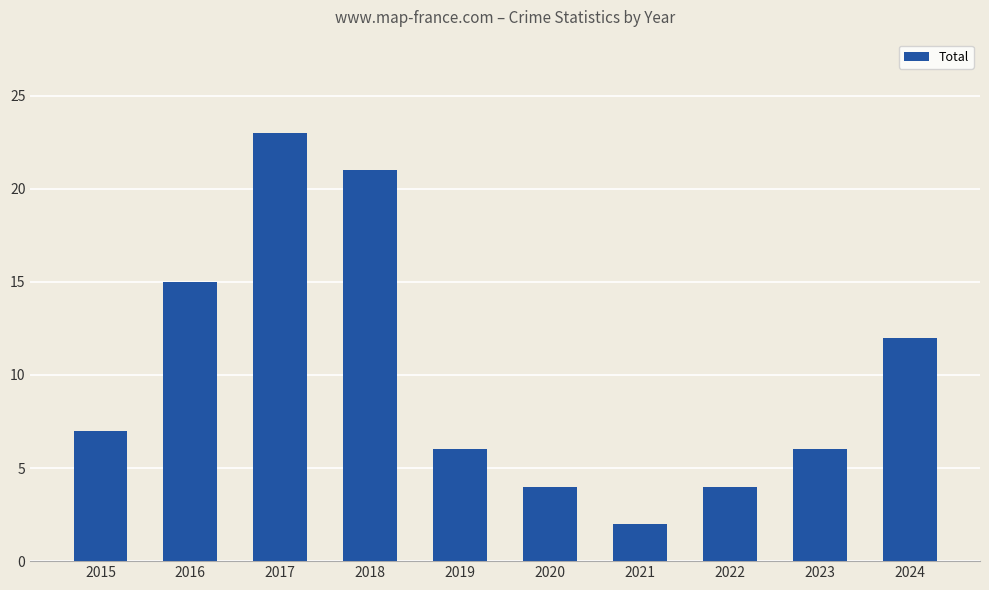

What is the greatest value displayed?

23